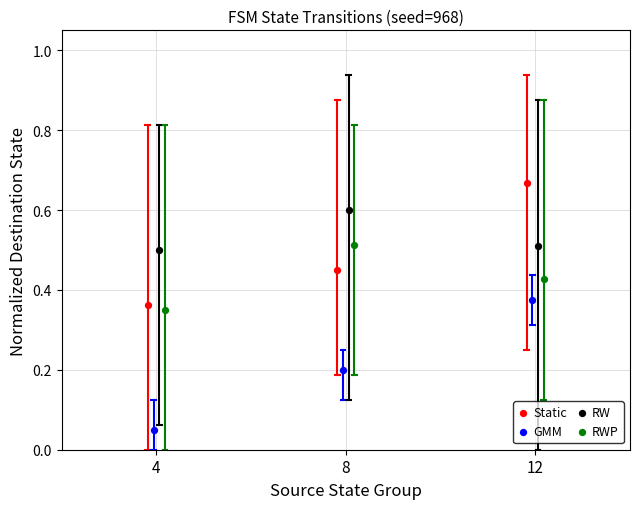

Which series contains the lowest Y value?

GMM